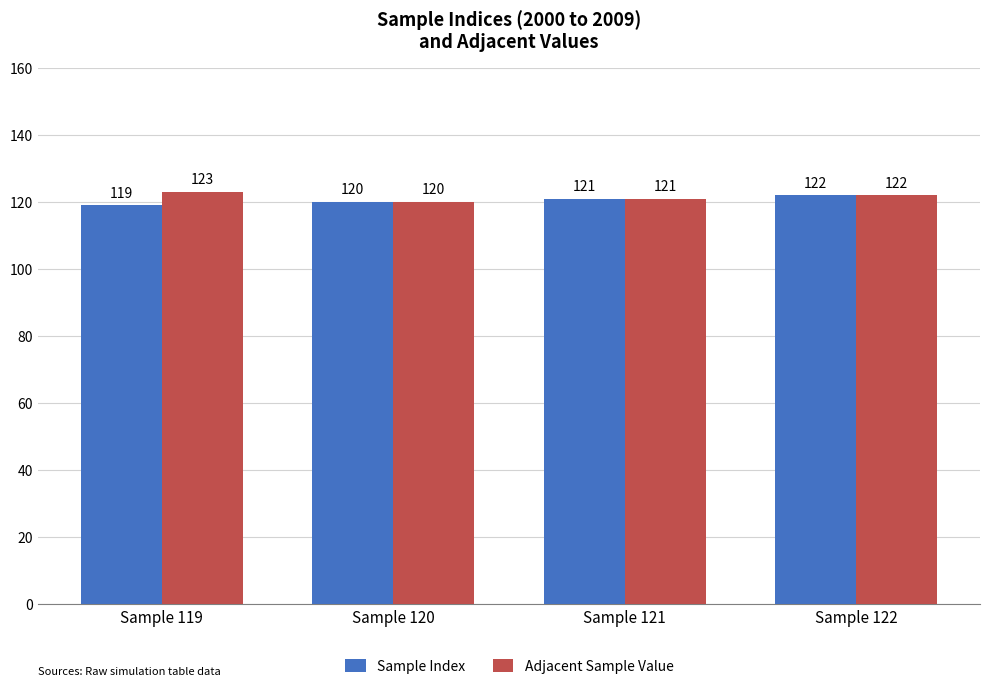

Which series changed the most between Sample 119 and Sample 122?

Sample Index